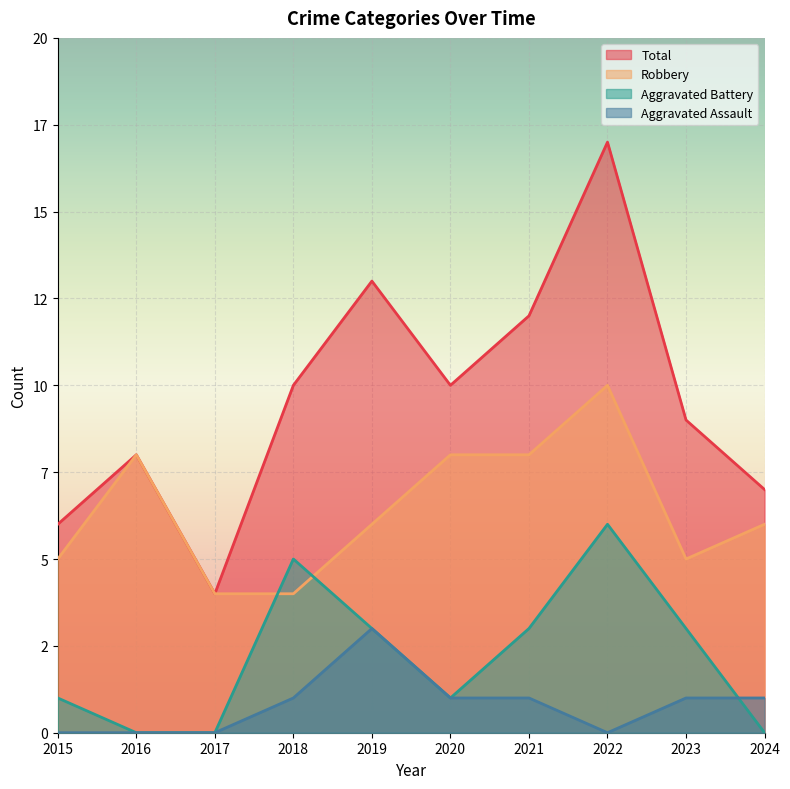

At which category is the sum across all series the highest?

2022